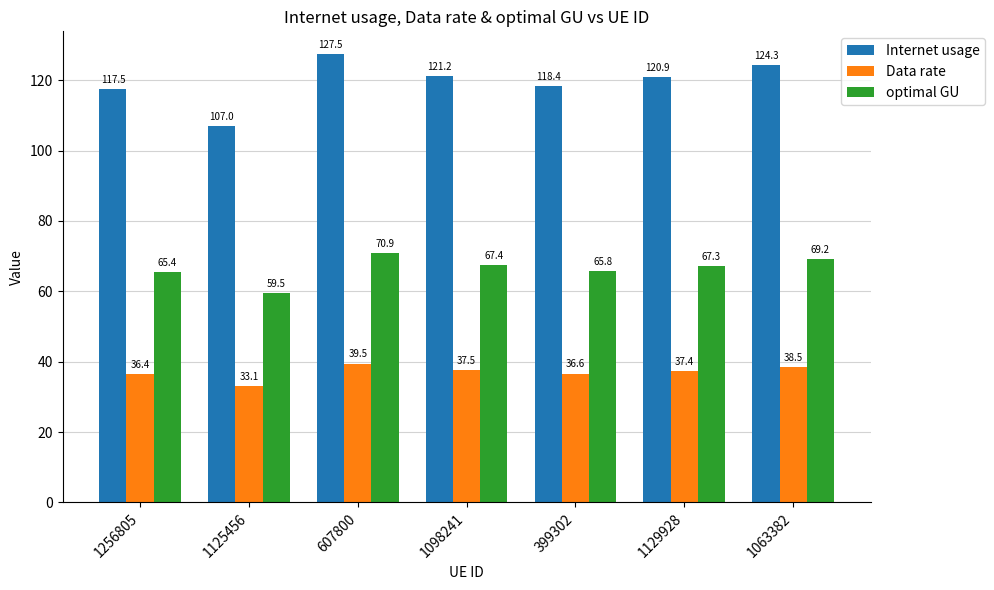

Between 1125456 and 399302, which series saw the biggest shift?

Internet usage